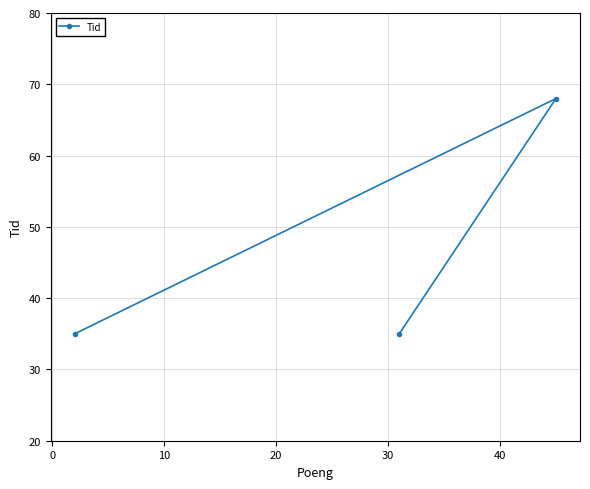

What is the average value?

46